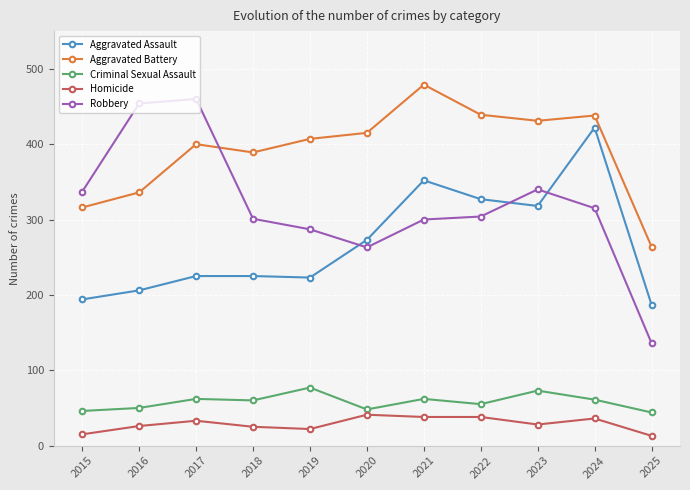

What is the difference between the Aggravated Assault values at 2019 and 2018?

2